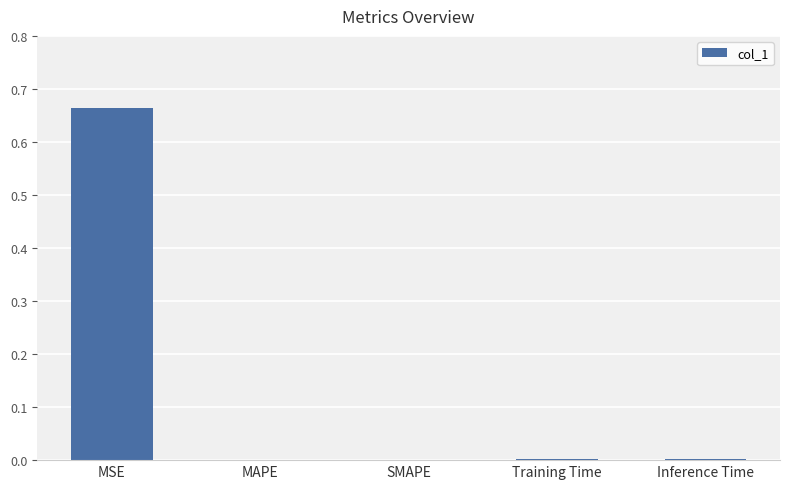

Is it true that the value at Training Time is 0.0?

True